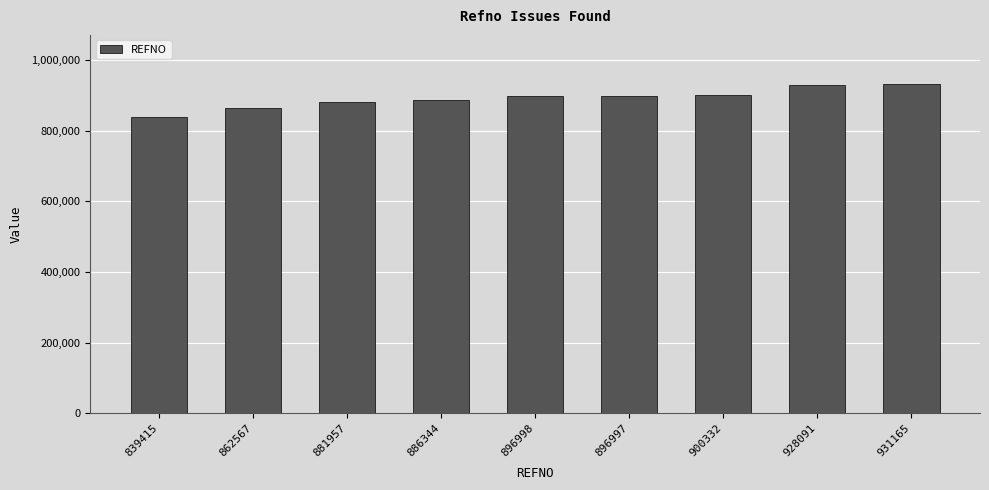

What position from the right is 896998?

5